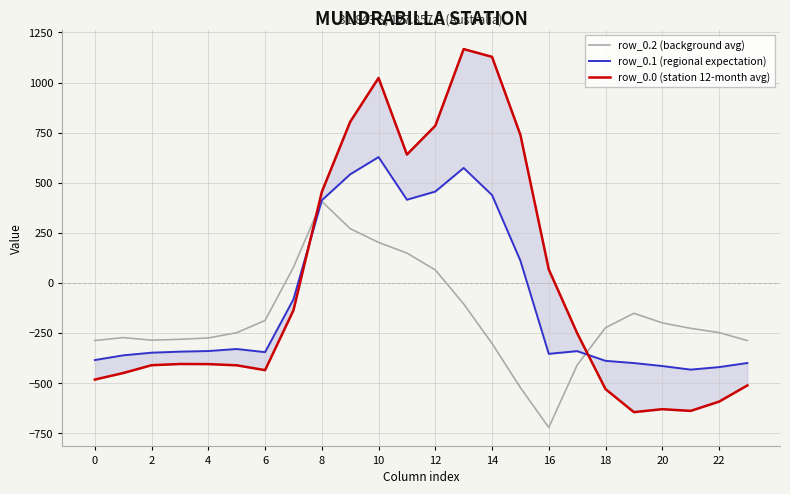

Where is the first local maximum for row_0.1 (regional expectation)?

10